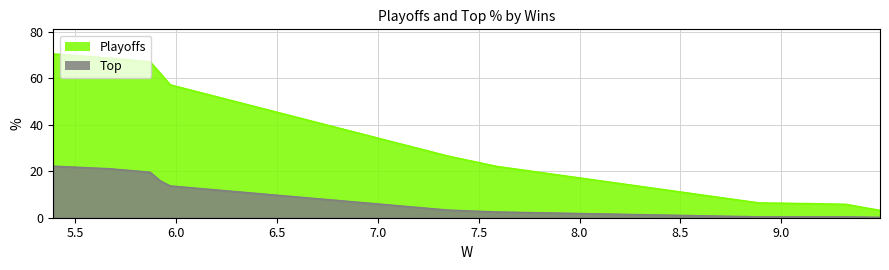

What is the sum of all Playoffs values?

400.2